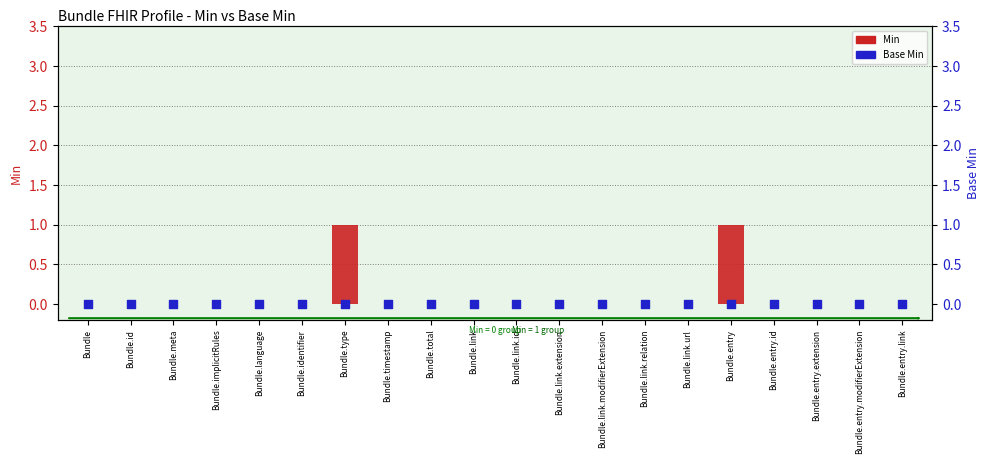

What are all the series names shown in the legend?

Min, Base Min